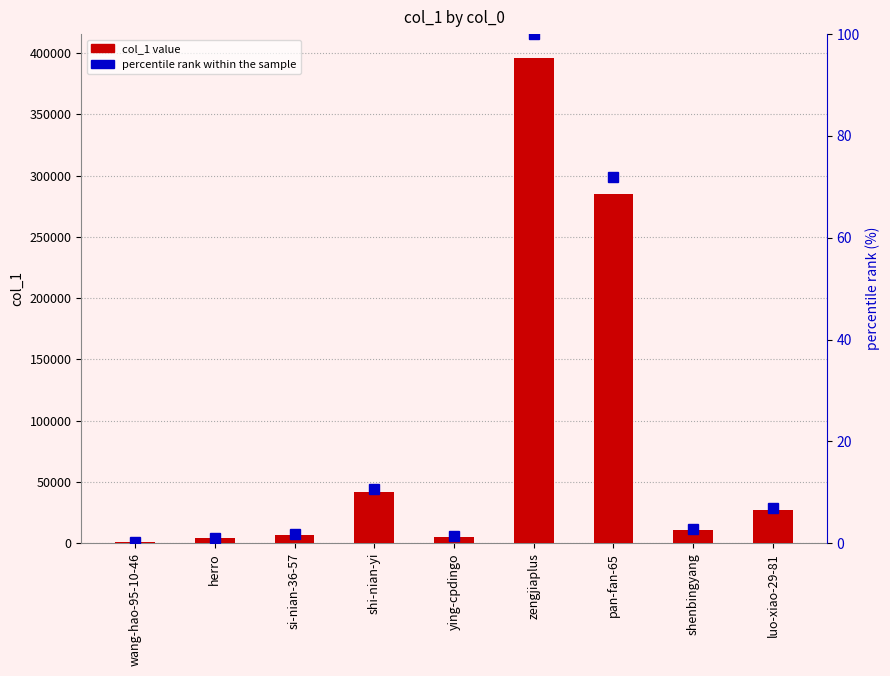

True or false: percentile rank has a value of 1.0 at herro.

True